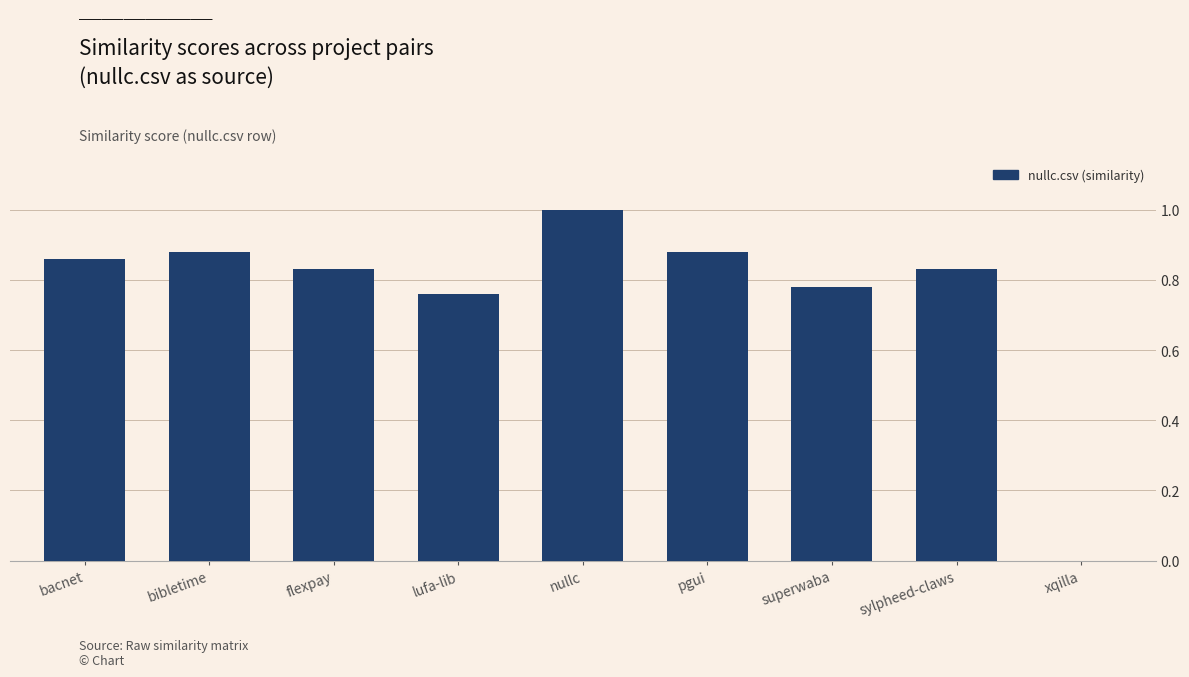

What is the sum of all values?

6.8